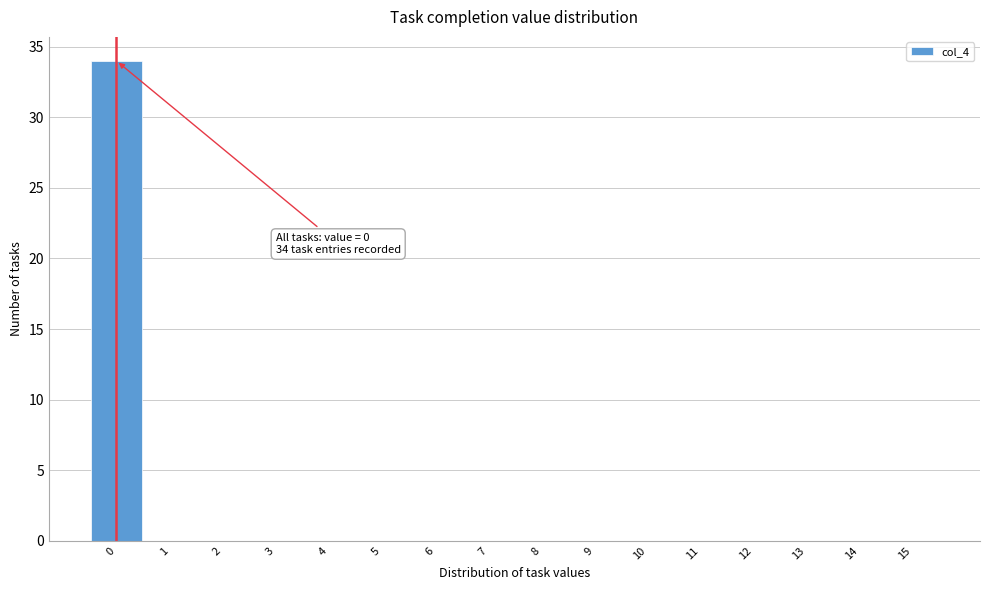

Which range on the x-axis has the tallest bar?

-0.5 to 0.5